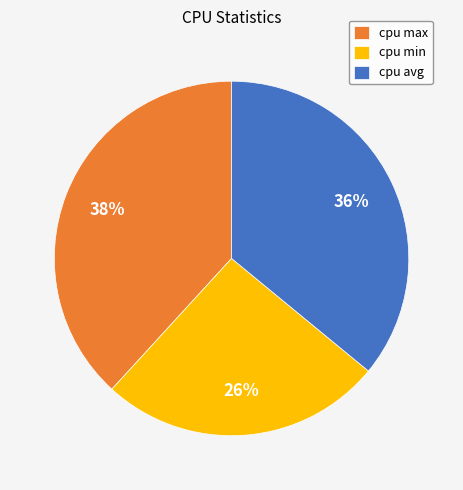

Is it true that cpu avg is 44% of the pie?

False